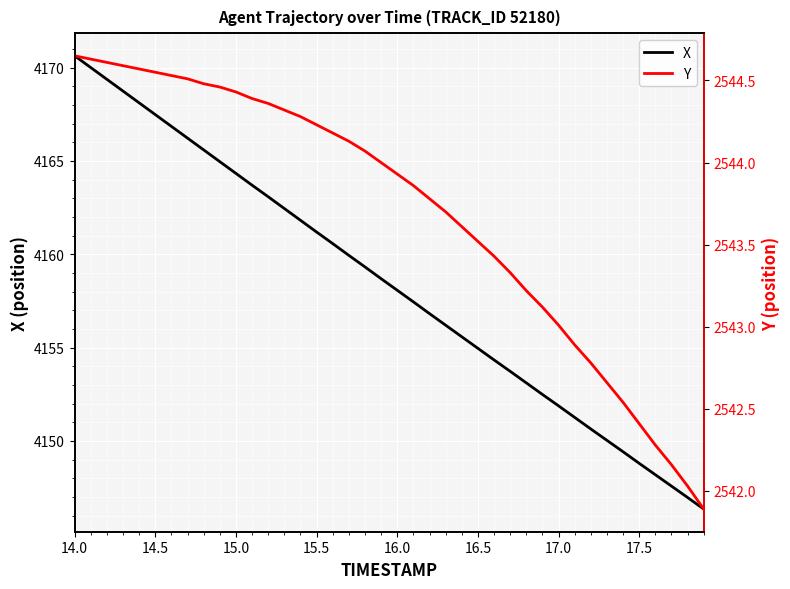

The X series shows 4164.3 at 15.0. True or false?

True